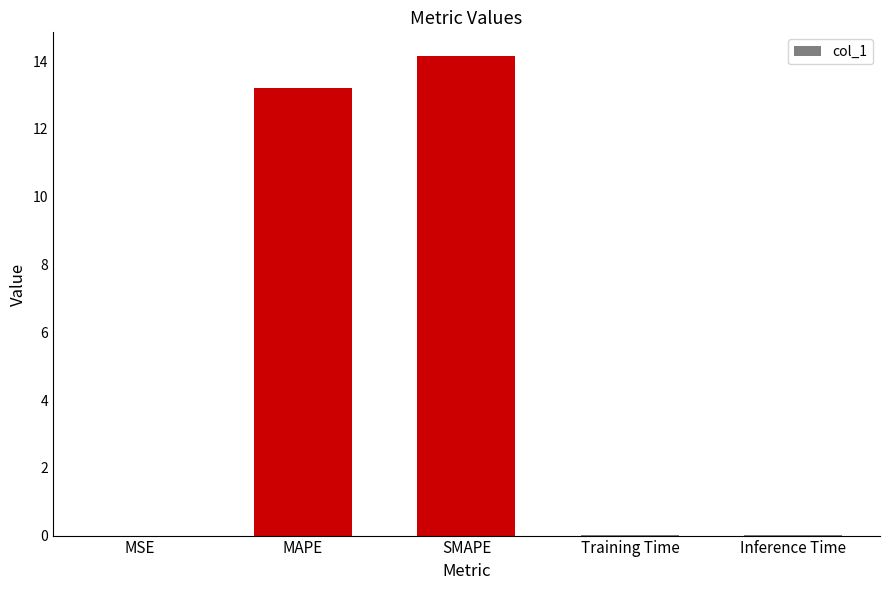

The chart shows a value of 0.0 at Training Time. True or false?

True